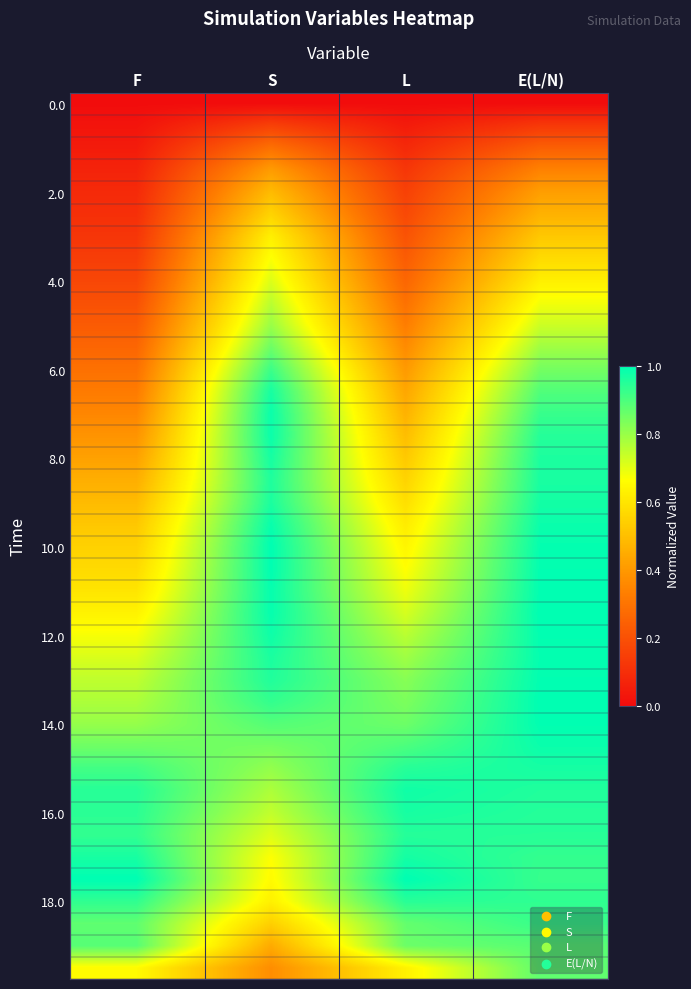

What is the greatest value displayed?

1.0